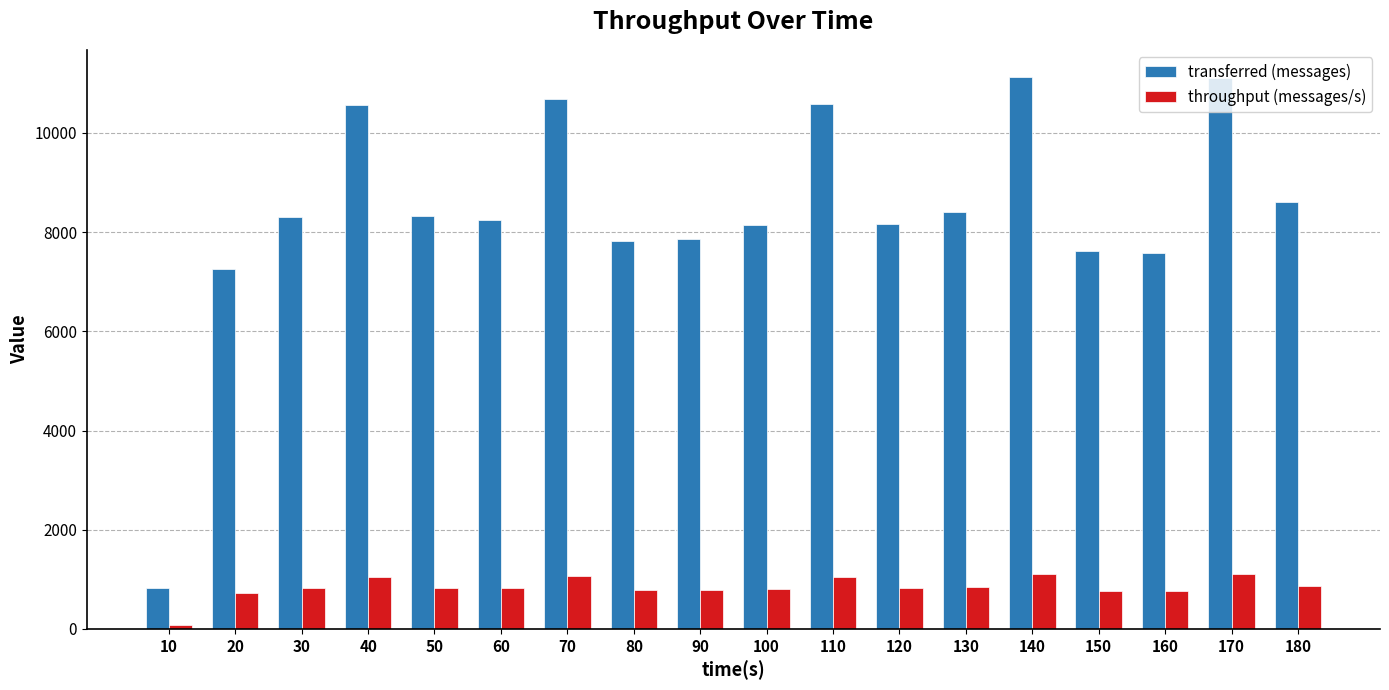

True or false: throughput (messages/s) has a value of 1108 at 170.

True